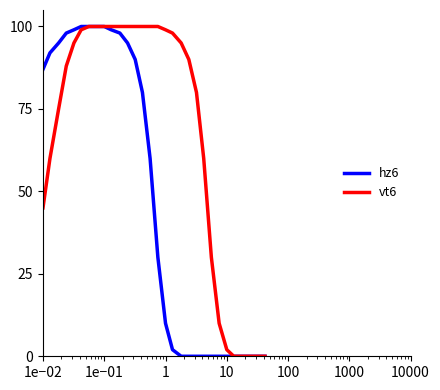

Which series has the largest total across all categories?

vt6